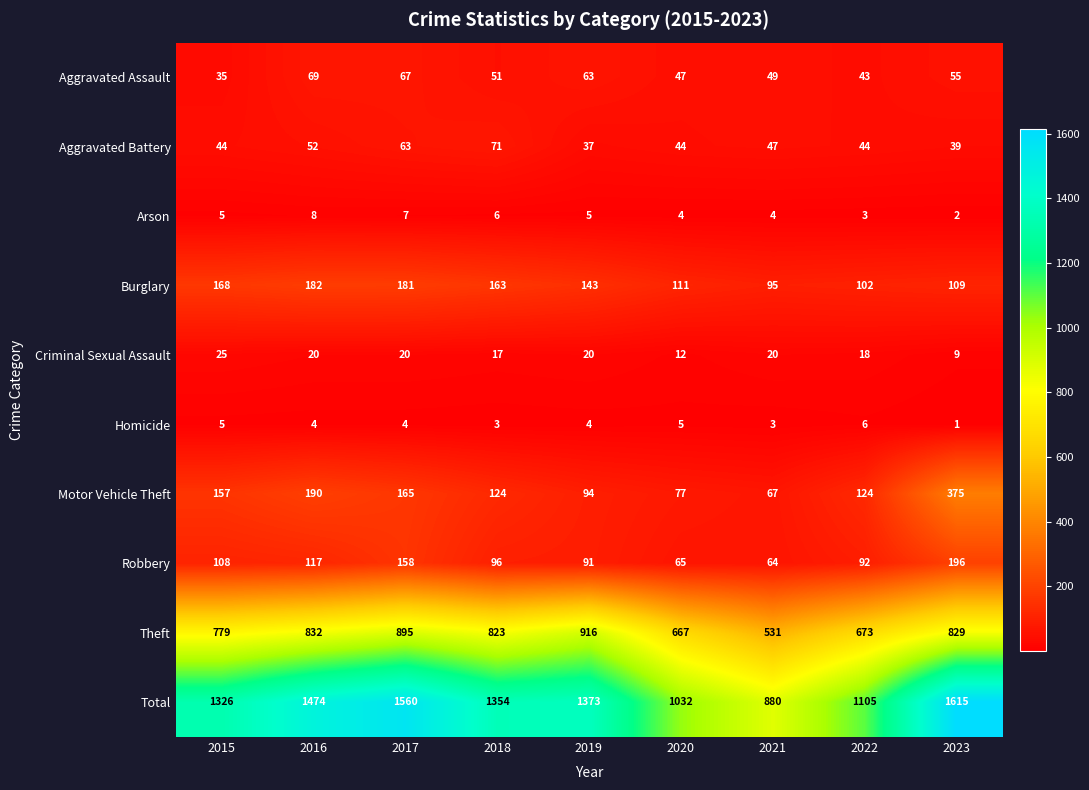

What is the difference between the maximum and minimum values in the Robbery series?

132